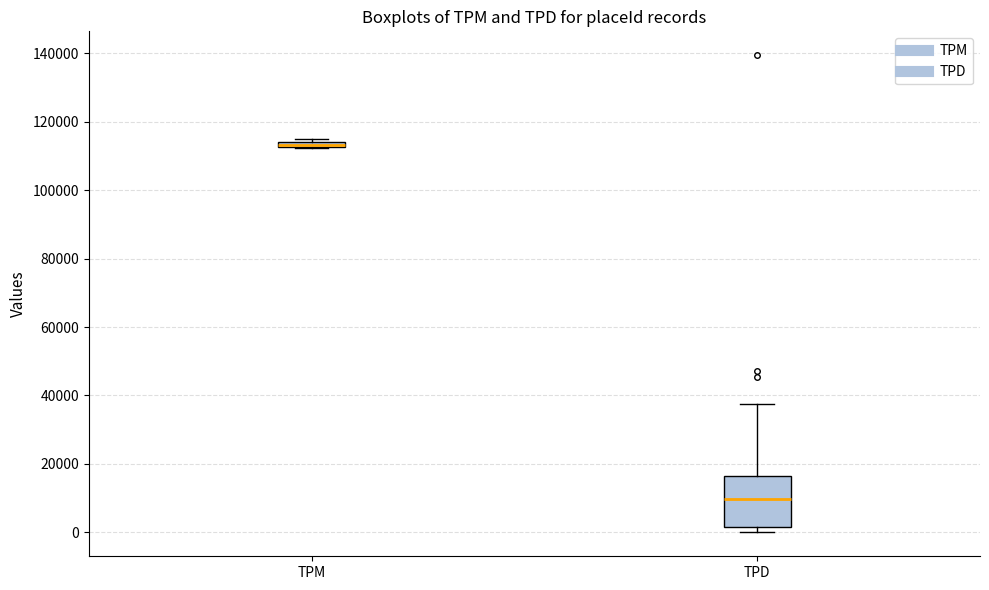

Which box is the tallest, from its lower edge to its upper edge?

TPD